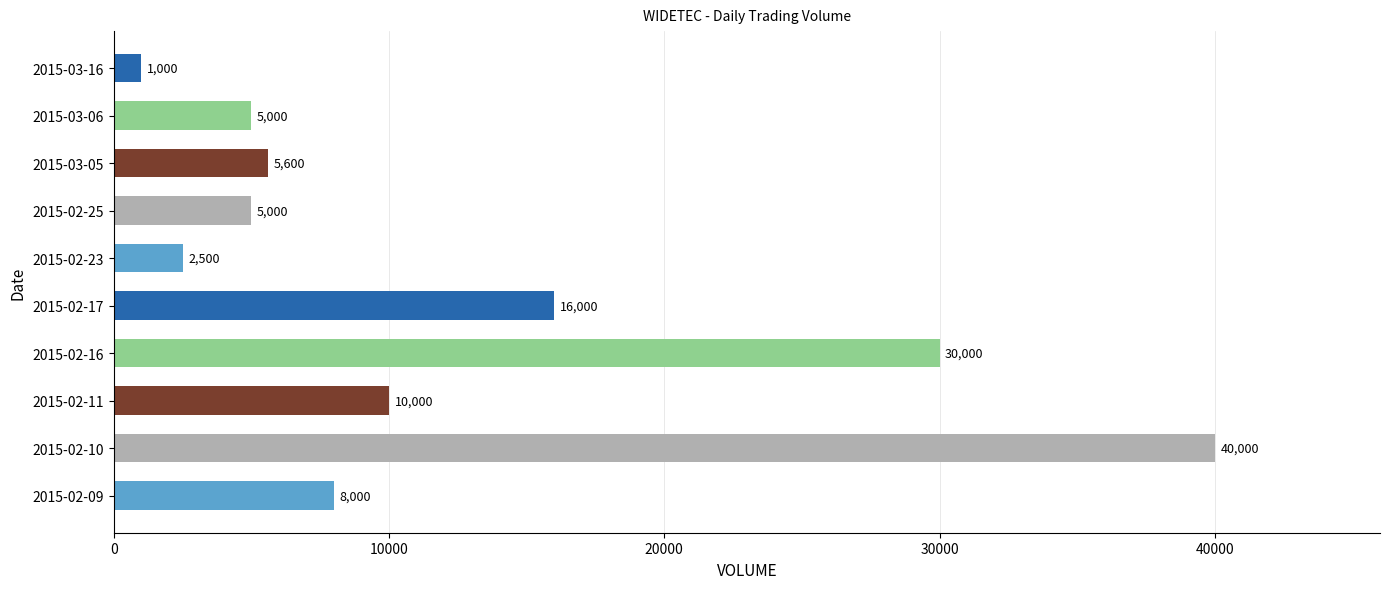

What is the difference between the maximum and minimum values?

39000